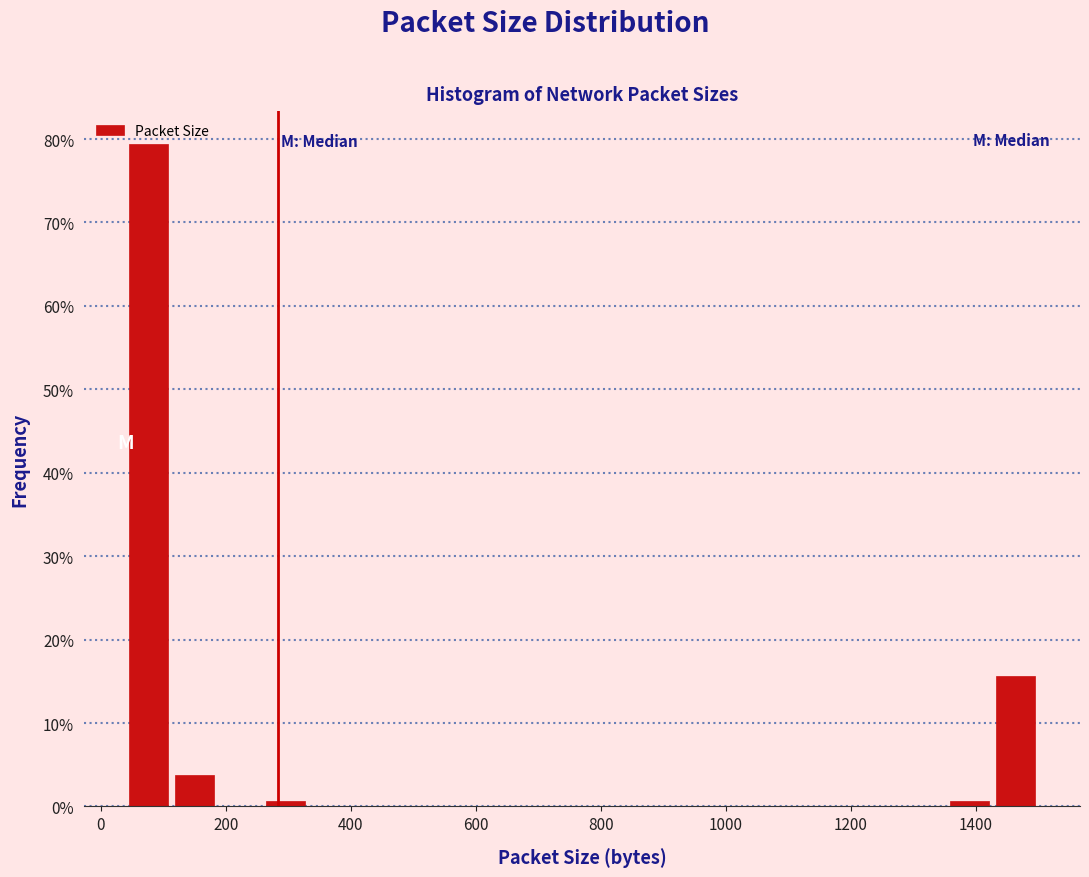

Read against the x-axis, roughly where is the centre of the tallest bar?

80